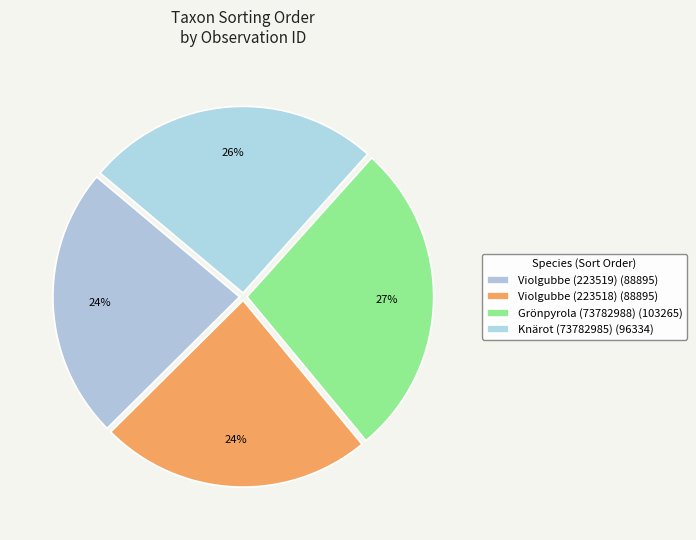

To the nearest percent, what is the average slice percentage?

25%